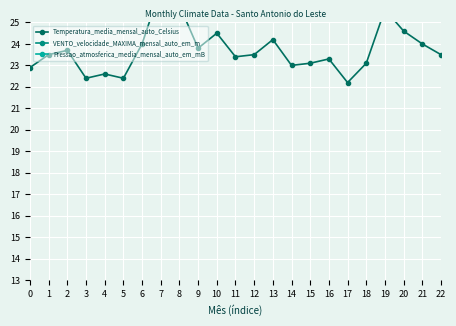

What is the smallest value displayed?

3.9